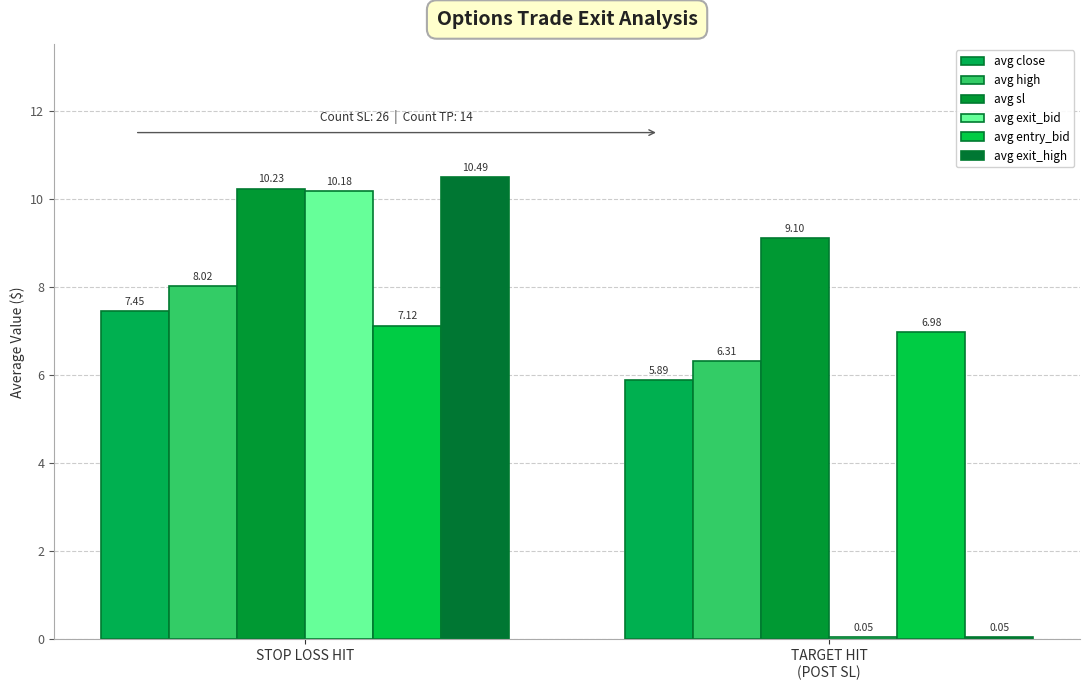

Is it true that avg sl equals 9.1 at TARGET HIT
(POST SL)?

True